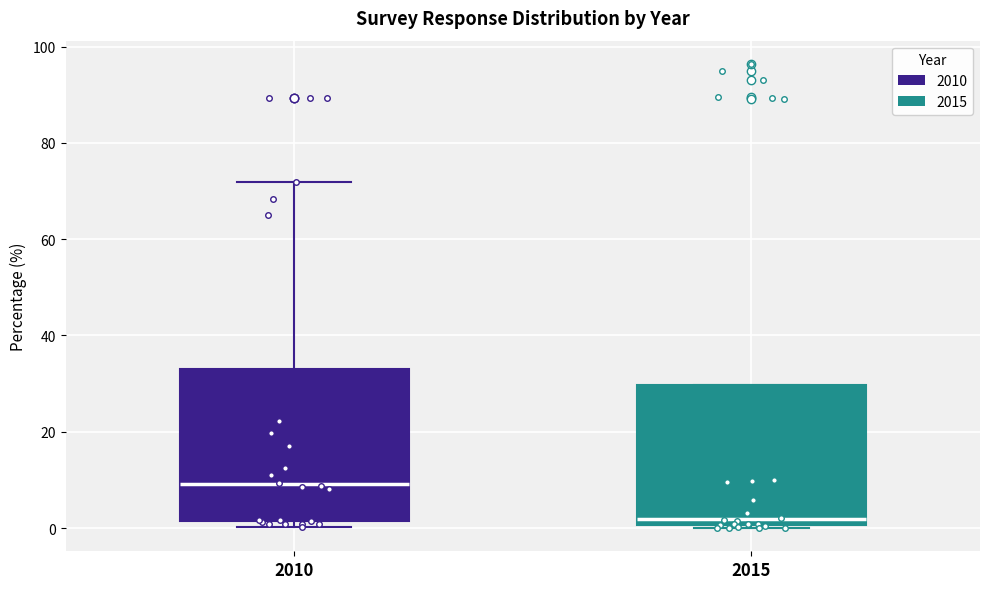

Which box's median line is the lowest?

2015